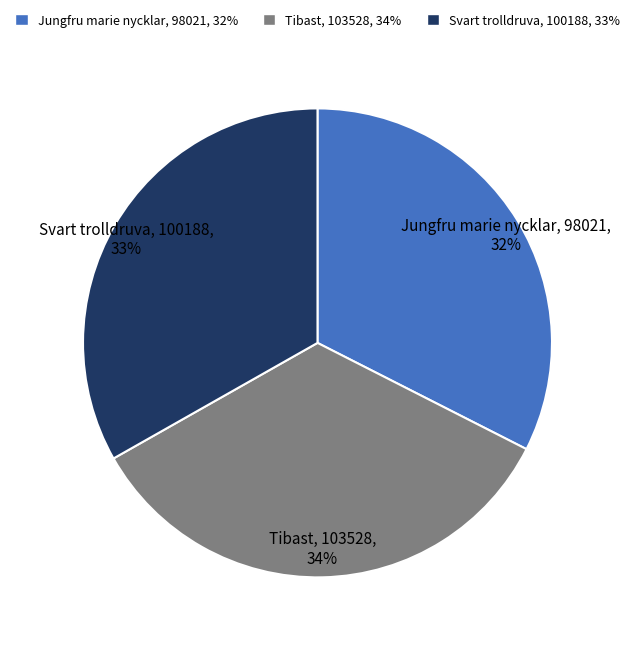

Which category has the smallest portion of the pie?

Jungfru marie nycklar